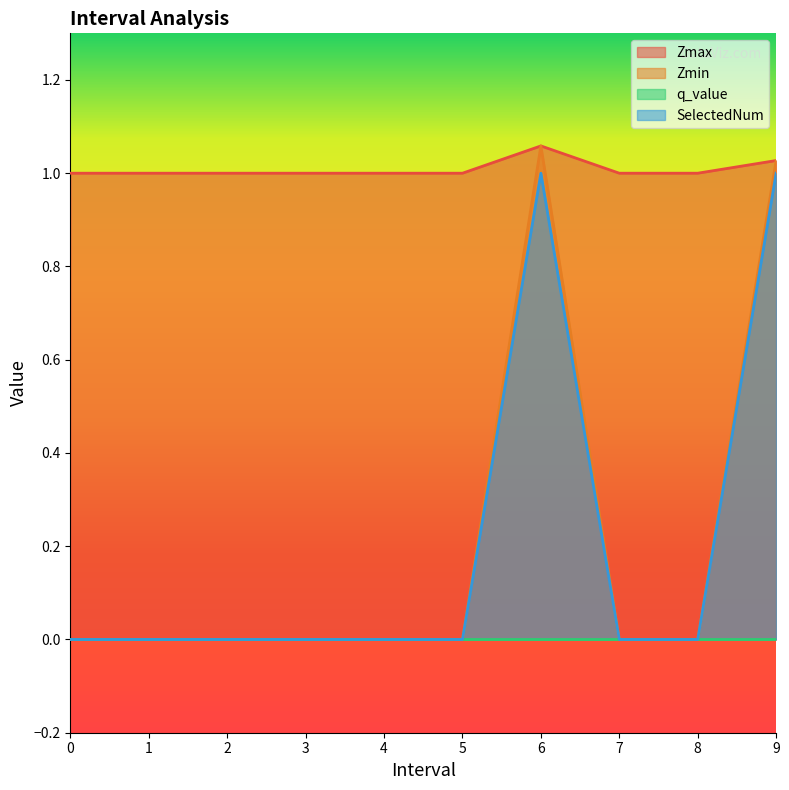

The value of SelectedNum at 9 is 1.0. True or false?

True